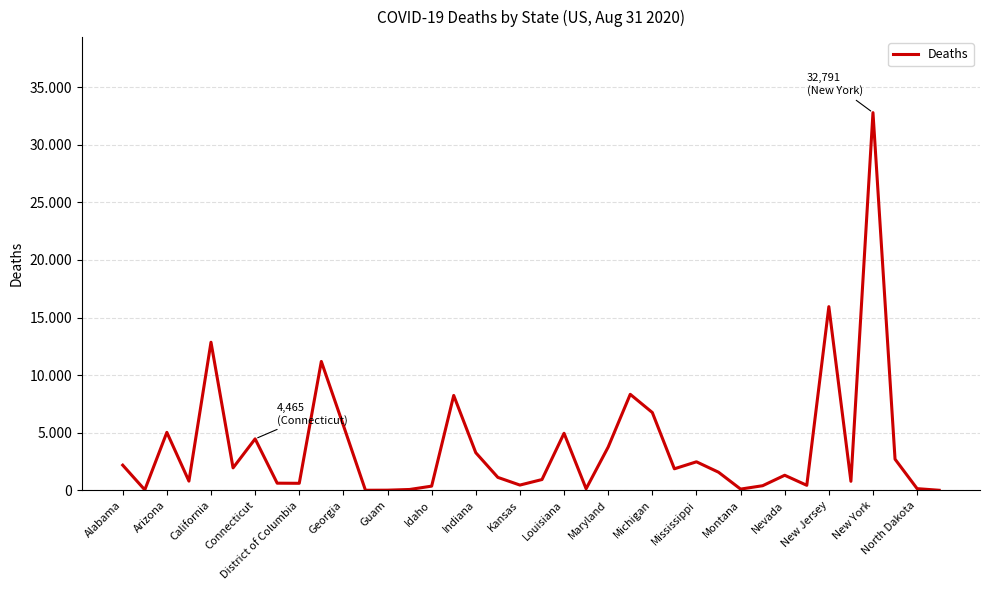

Does the chart display data point markers on the line(s)?

No